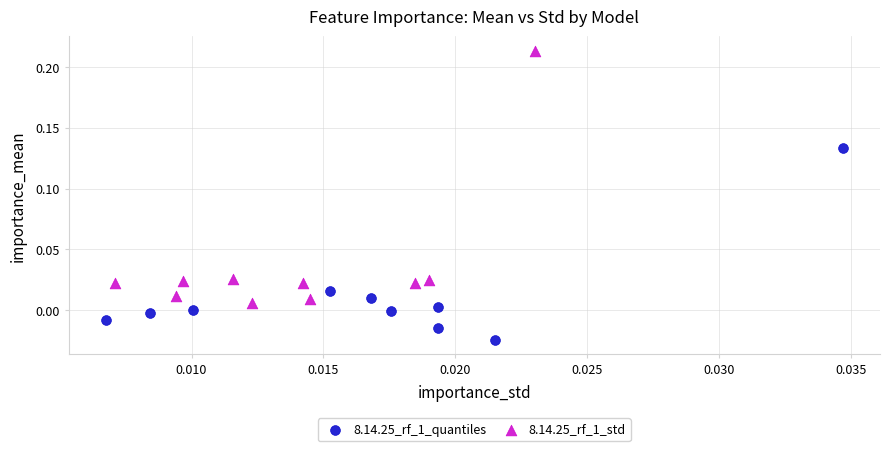

Which series reaches the minimum Y coordinate?

8.14.25_rf_1_quantiles